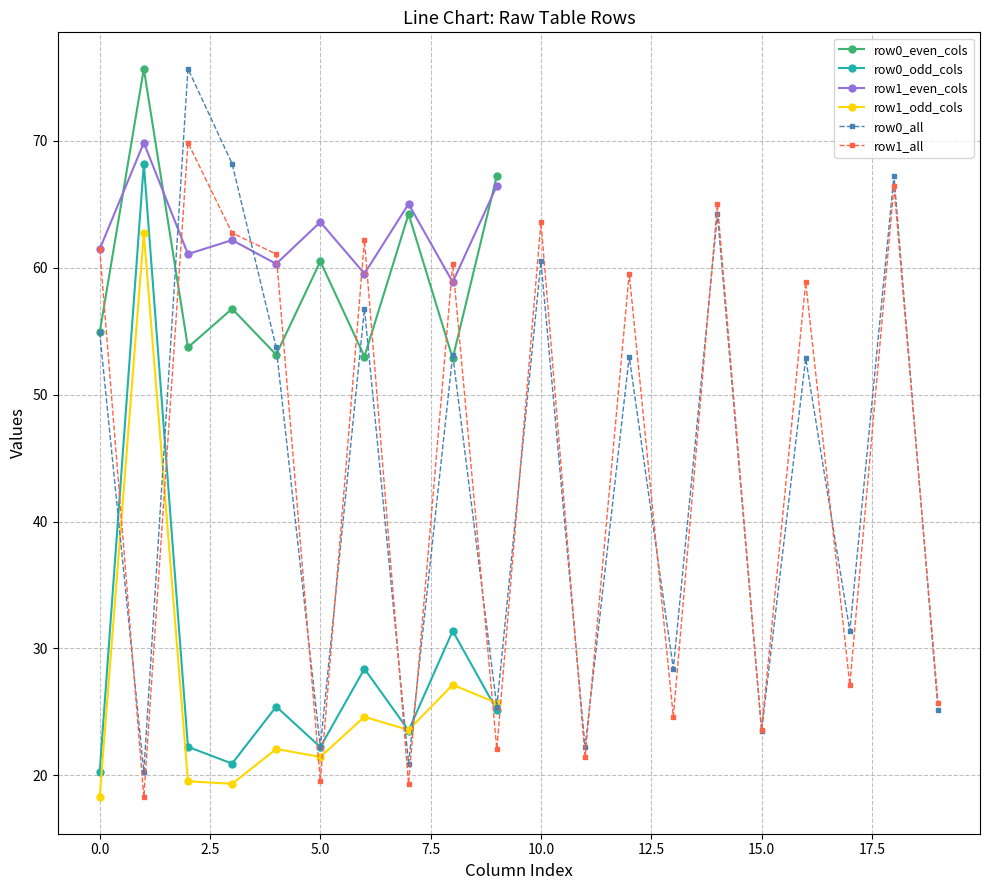

True or false: row0_even_cols has more than 0 points higher than both neighbors.

True